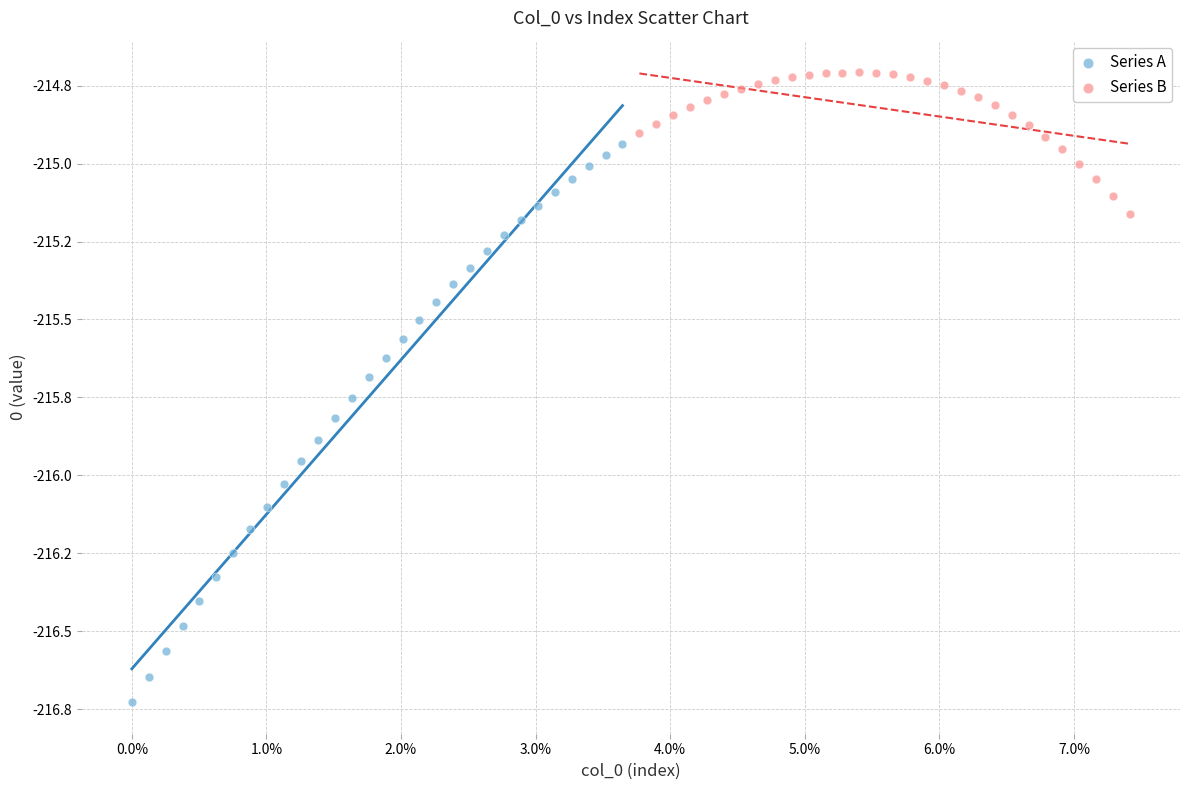

What are all the series names shown in the legend?

Series A, Series B